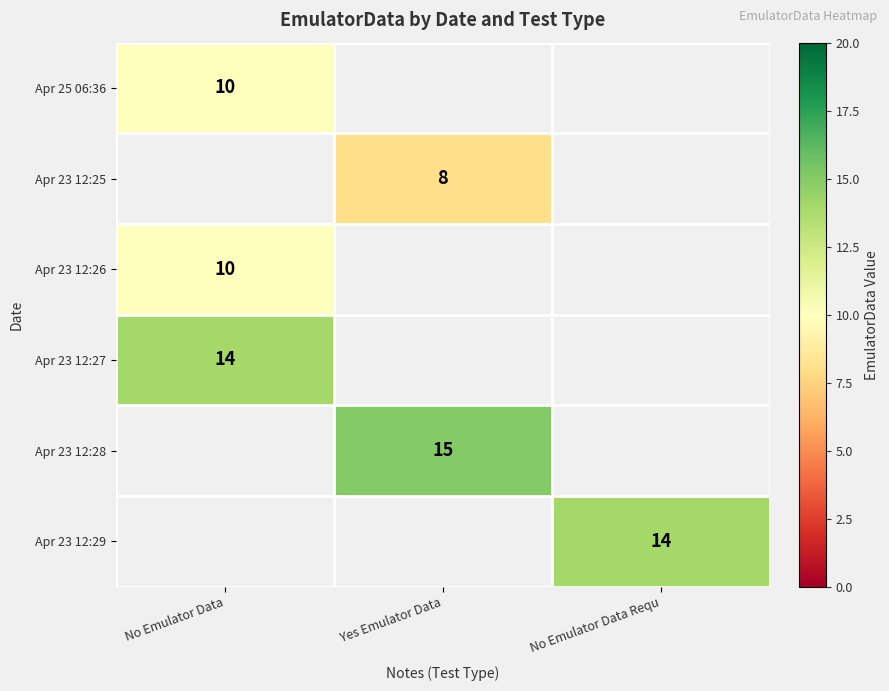

True or false: Apr 23 12:29 has a value of 20 at No Emulator Data Requ.

False